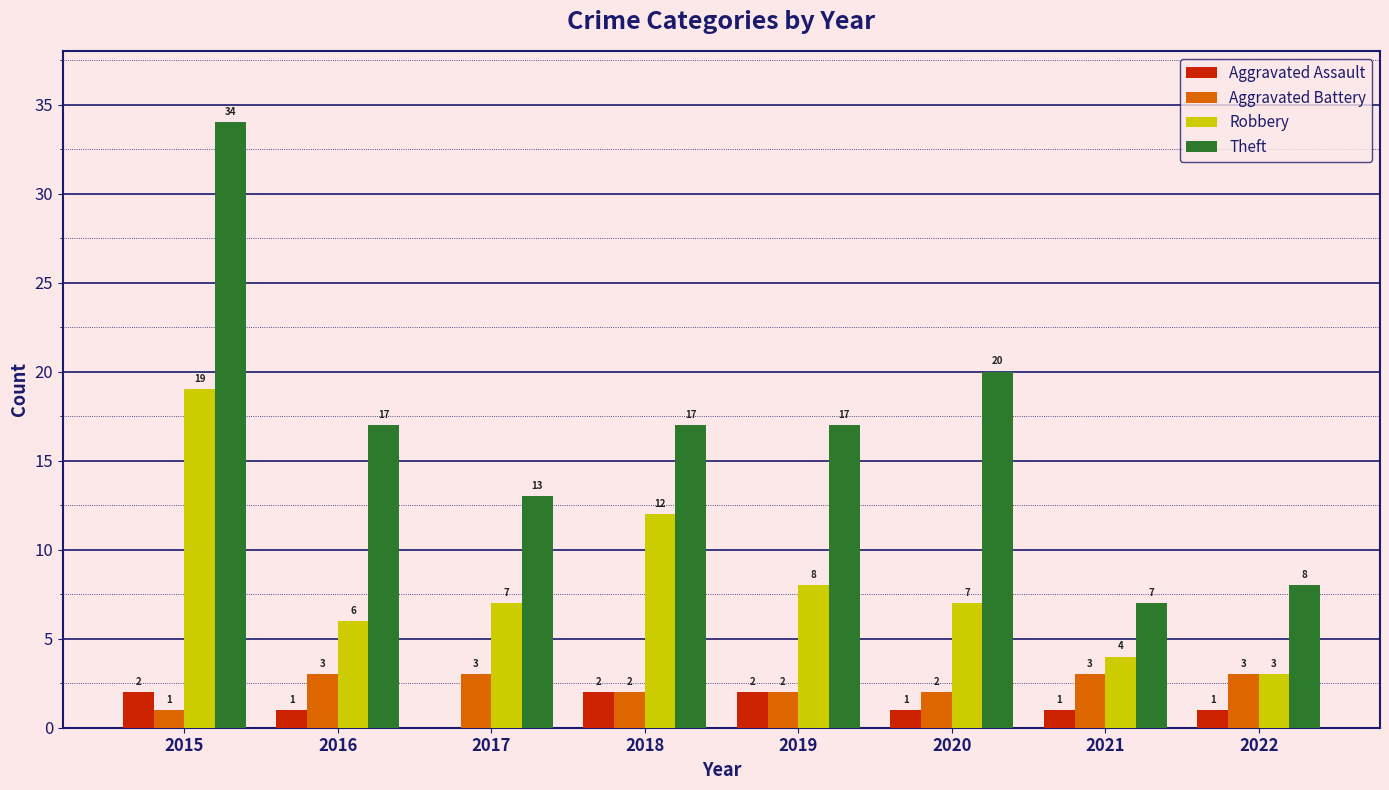

Between 2016 and 2021, which series saw the biggest shift?

Theft